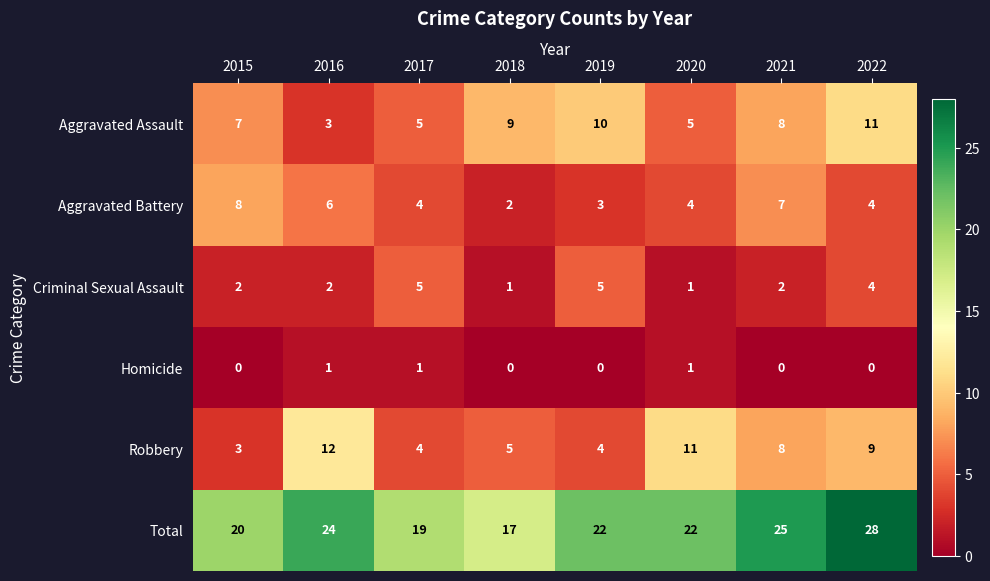

What is the total value across all series at 2016?

48